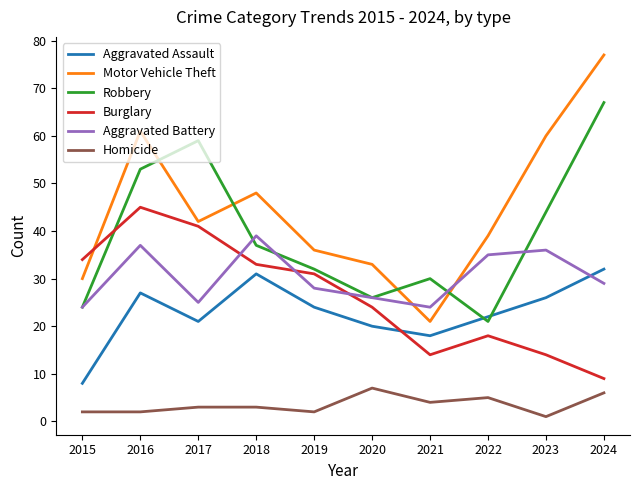

What is the difference between the Robbery values at 2020 and 2023?

18